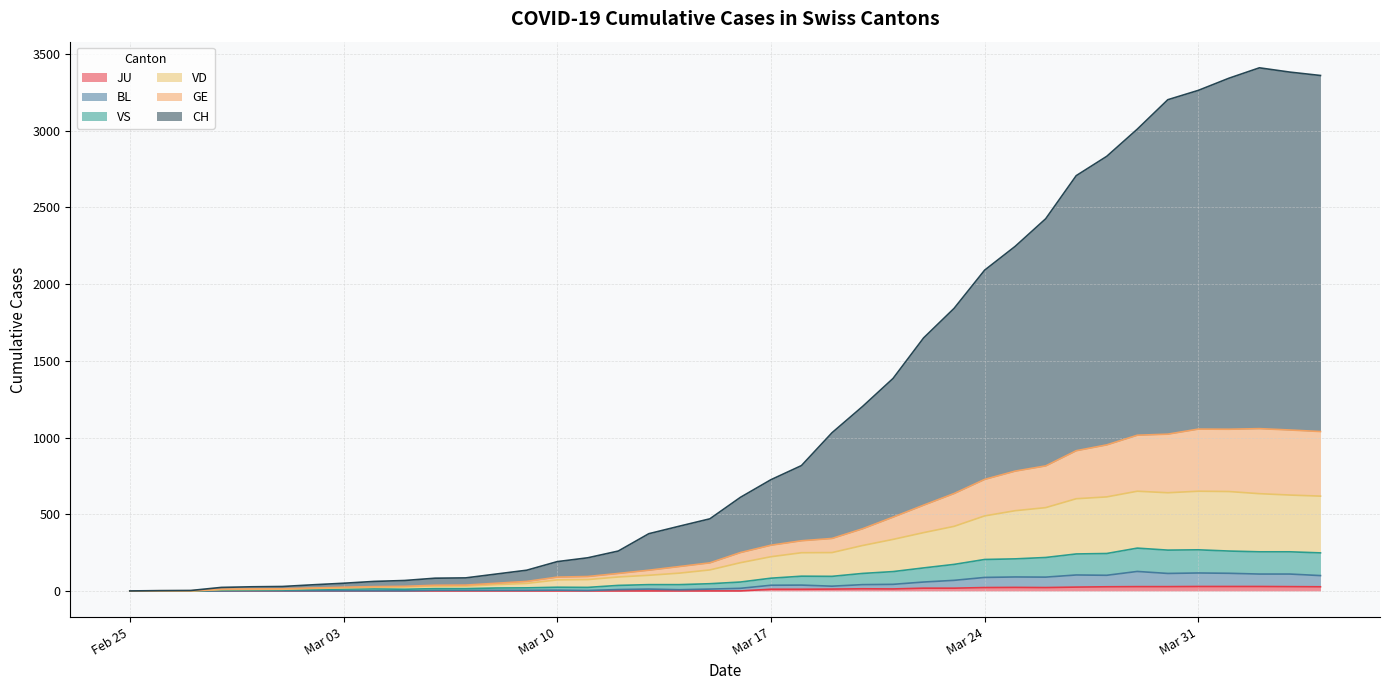

How many values in BL are above zero?

36